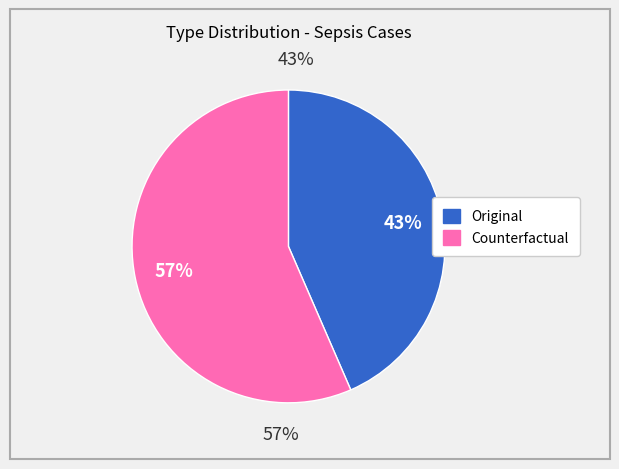

To the nearest percent, what portion does Counterfactual represent?

57%